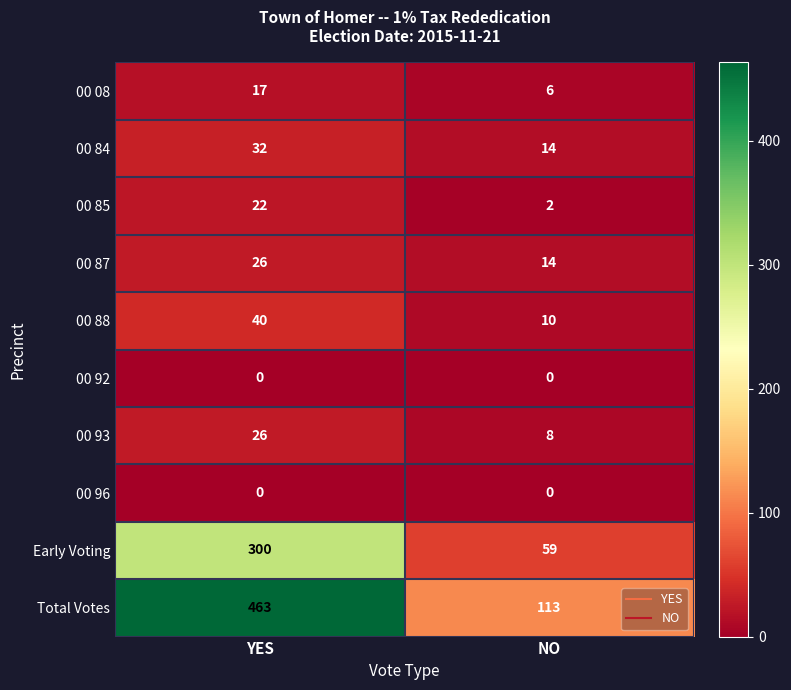

The 00 88 series shows 11 at YES. True or false?

False